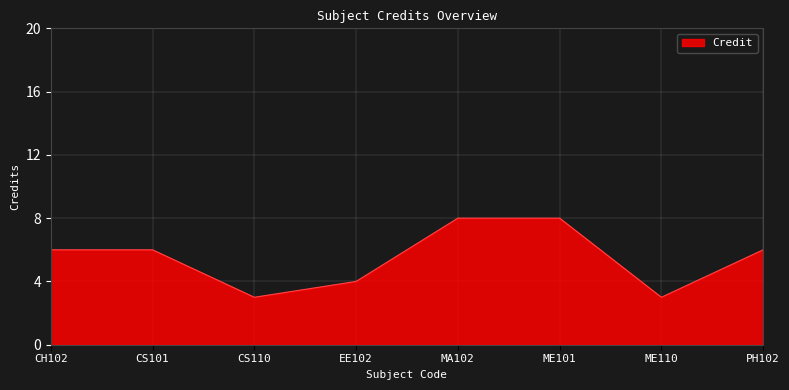

What position from the right is ME101?

3